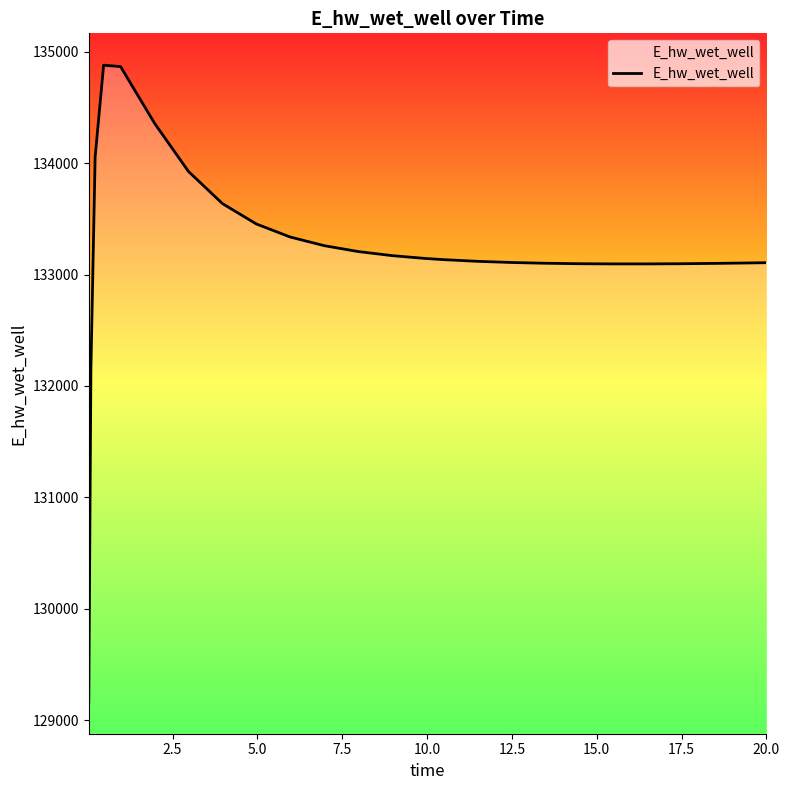

What is the difference between the maximum and minimum values?

5715.8